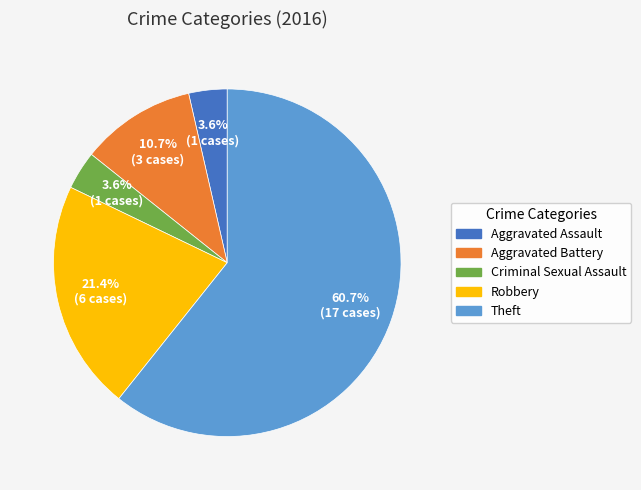

Between Robbery and Criminal Sexual Assault, which is larger?

Robbery